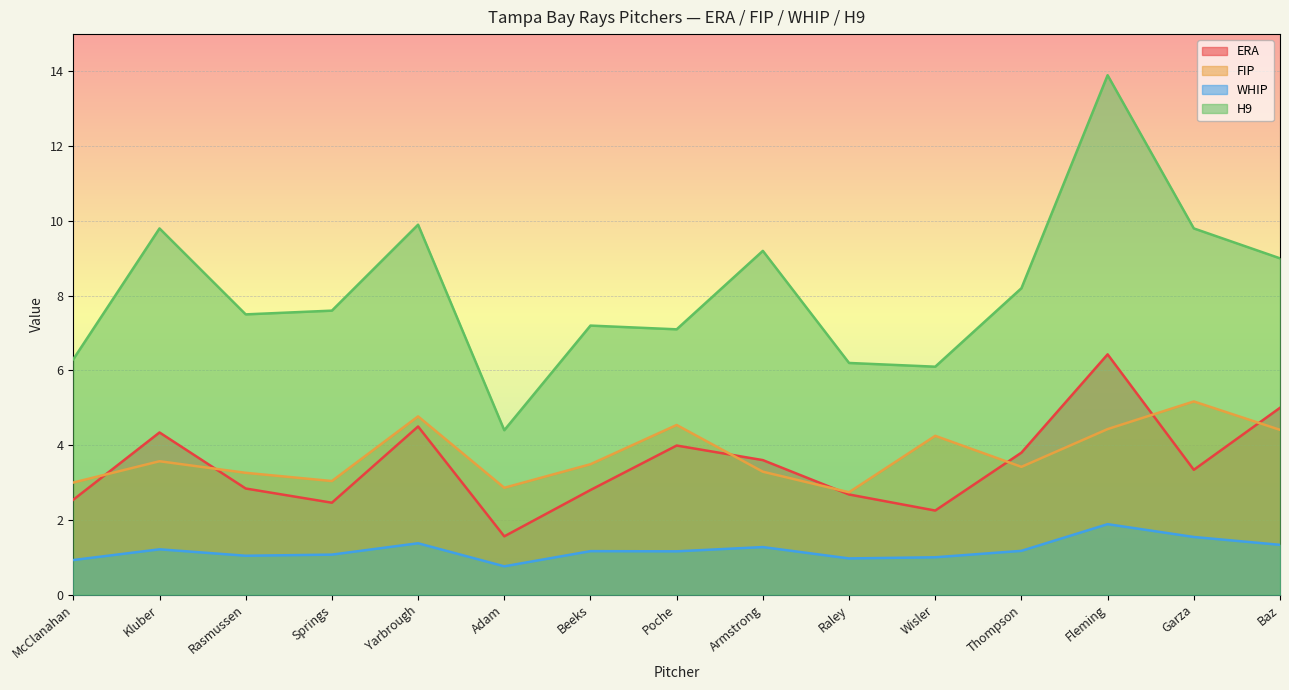

What is the sum of the FIP values at Raley and Wisler?

7.0